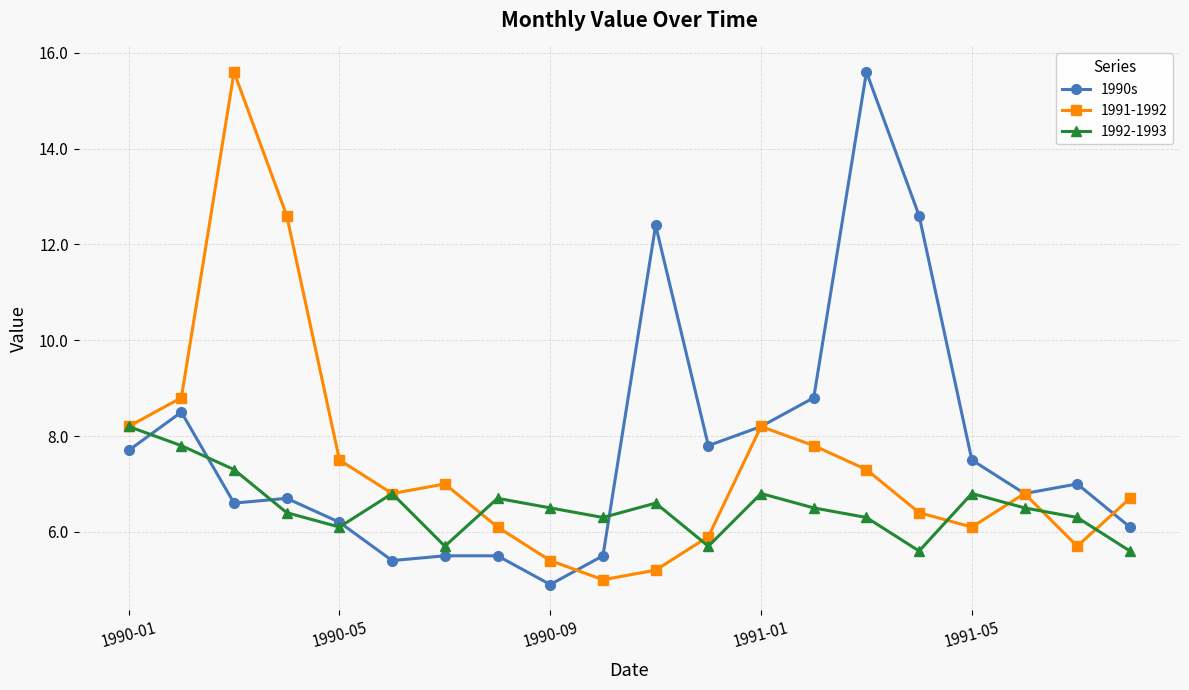

What is the minimum value for 1991-1992?

5.0